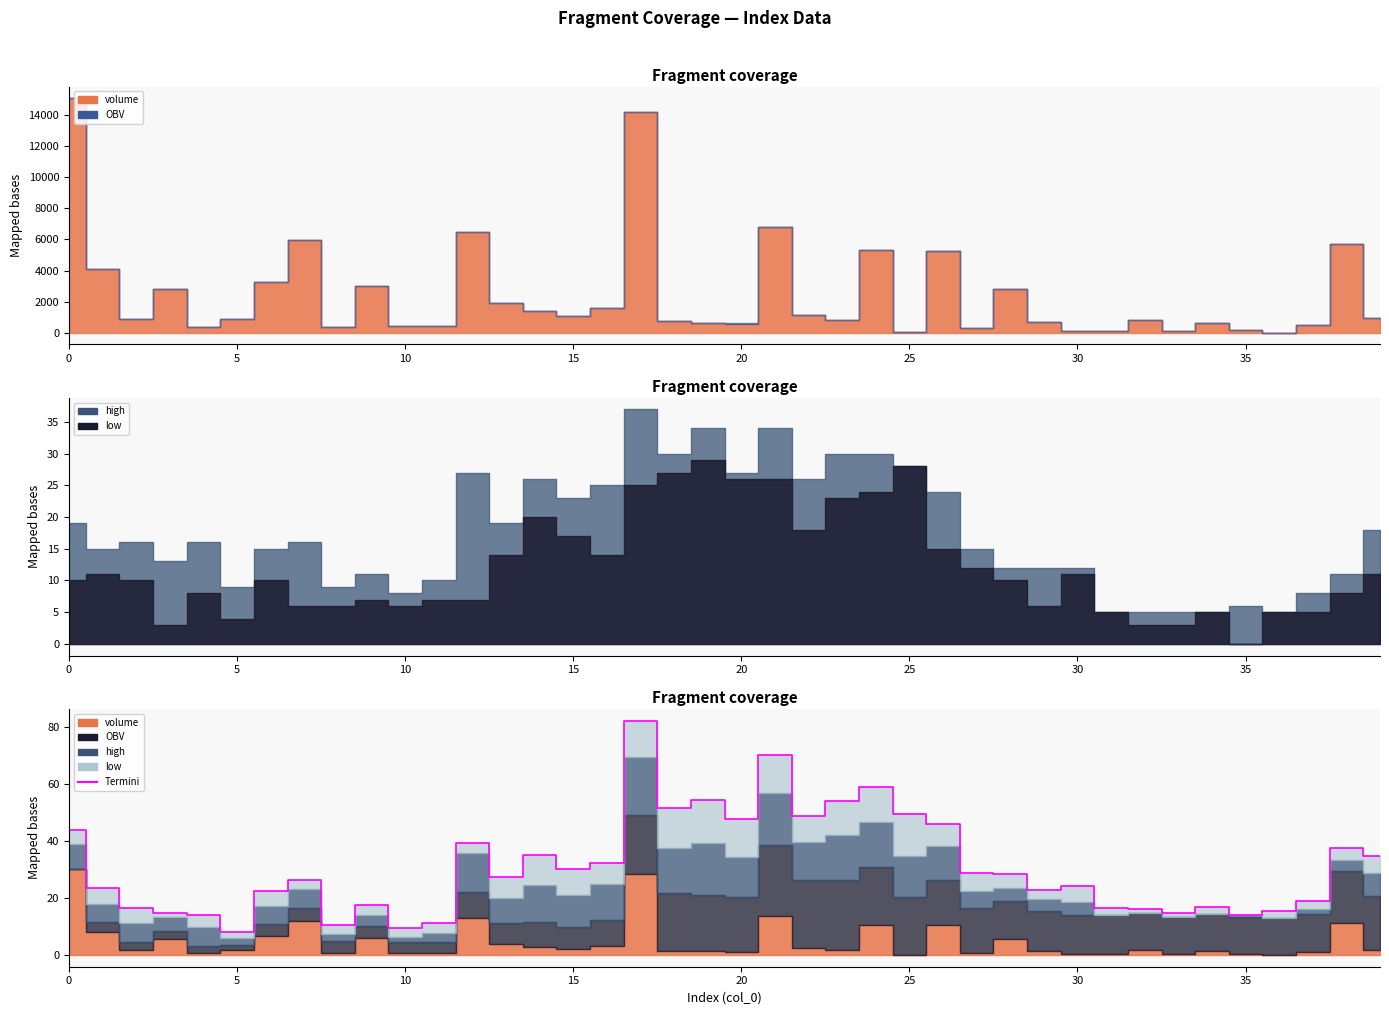

What is the difference between the maximum and second lowest values?

72.6